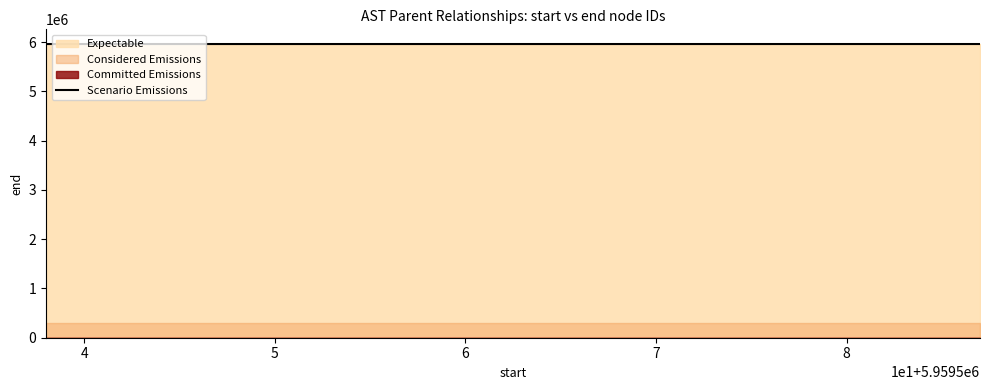

How many data points does each series have?

40